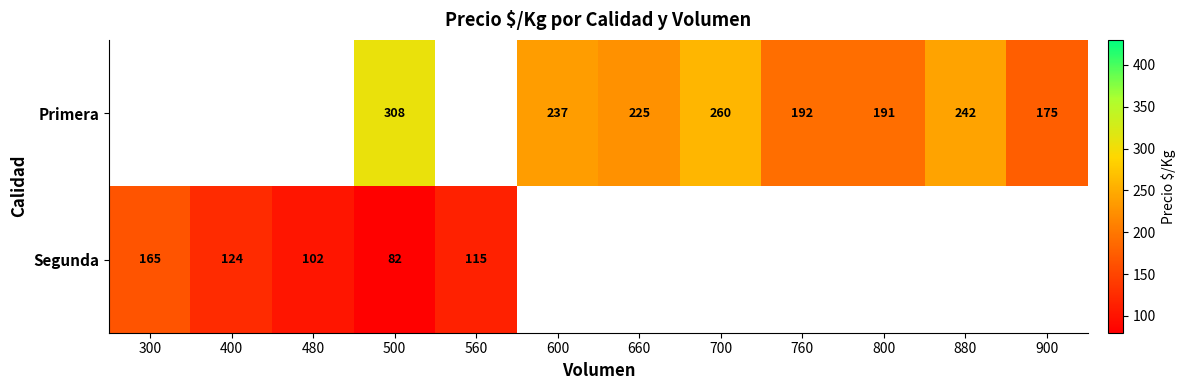

The value of Primera at 760 is 323. True or false?

False